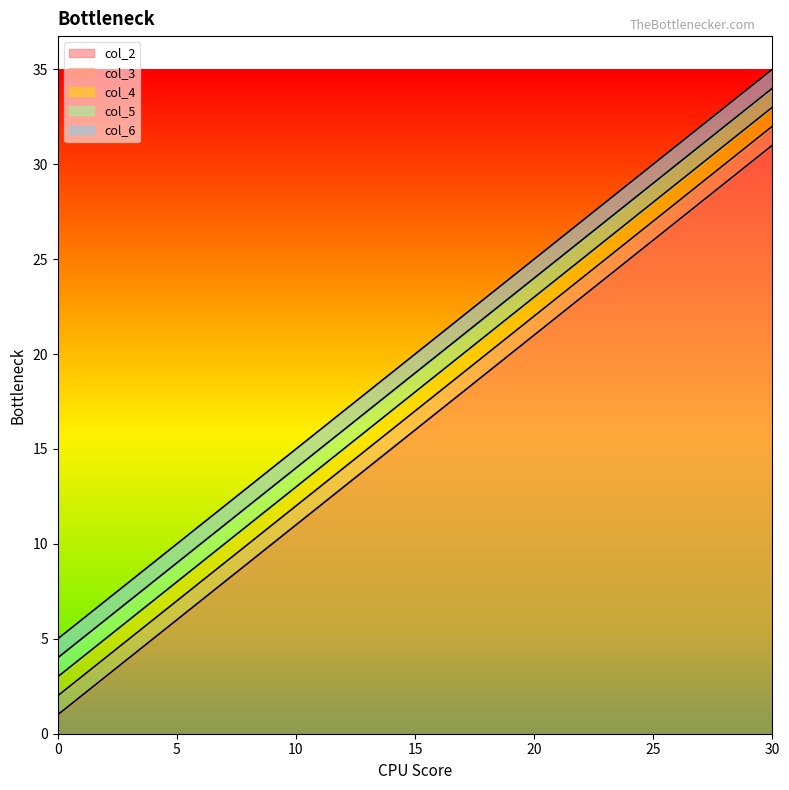

What is the value of the col_5 point at the 4th from the left?

22